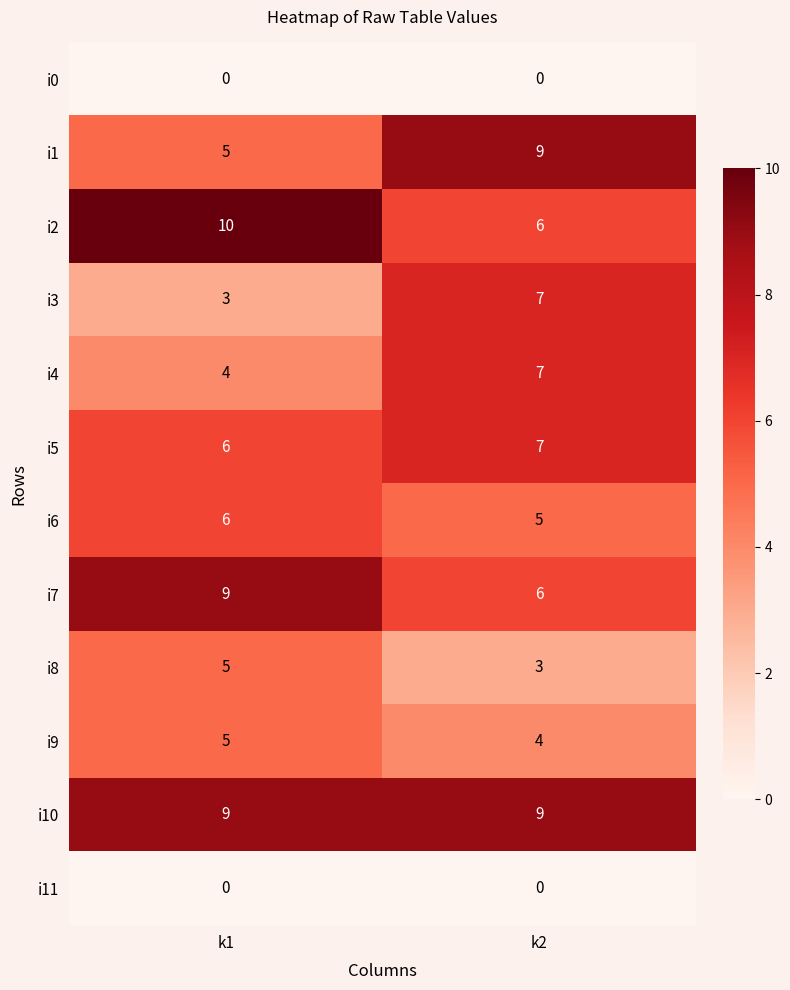

Reading right to left, extract all data points from this chart.

i0: 0	0
i1: 9	5
i2: 6	10
i3: 7	3
i4: 7	4
i5: 7	6
i6: 5	6
i7: 6	9
i8: 3	5
i9: 4	5
i10: 9	9
i11: 0	0